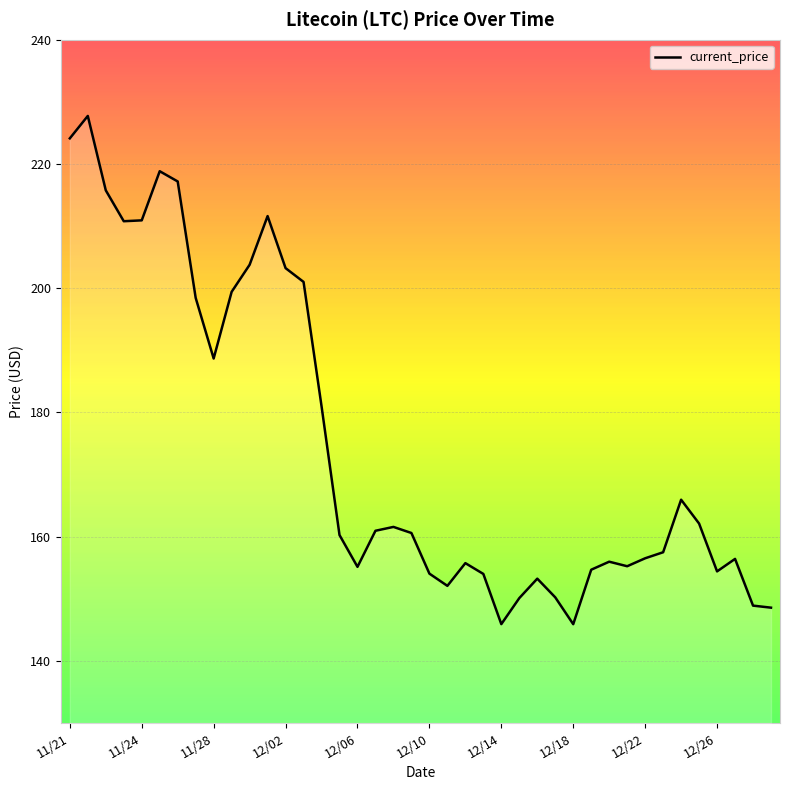

What is the greatest value displayed?

227.7